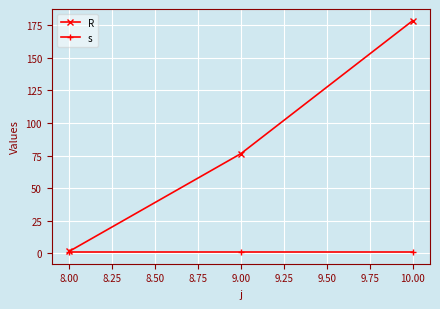

What is the difference between the highest and lowest values at 8.00?

0.5